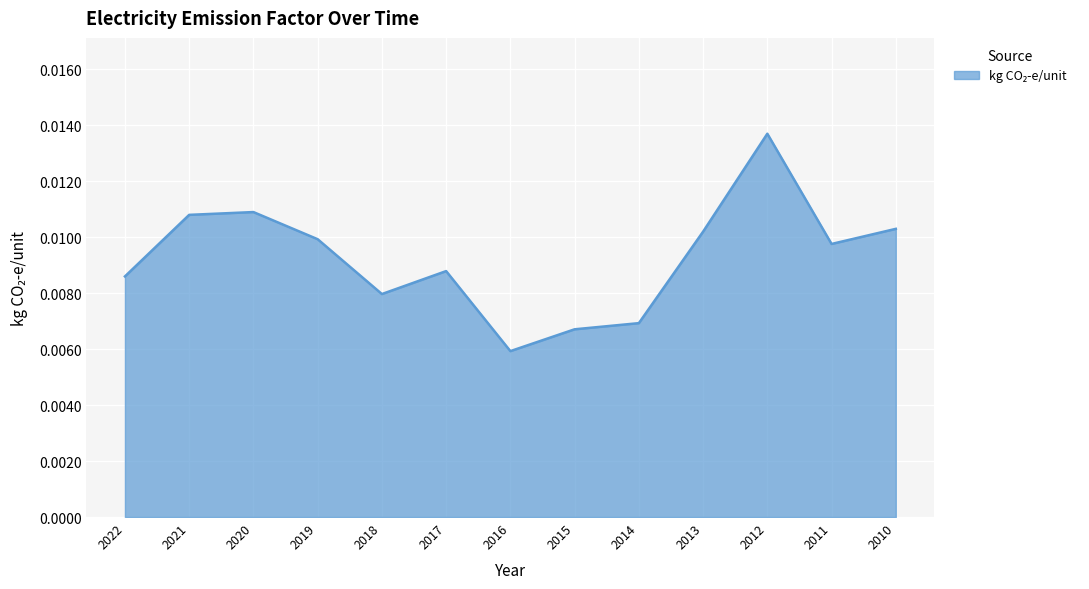

How many interior local valleys (lower than both neighbors) does the data have?

3